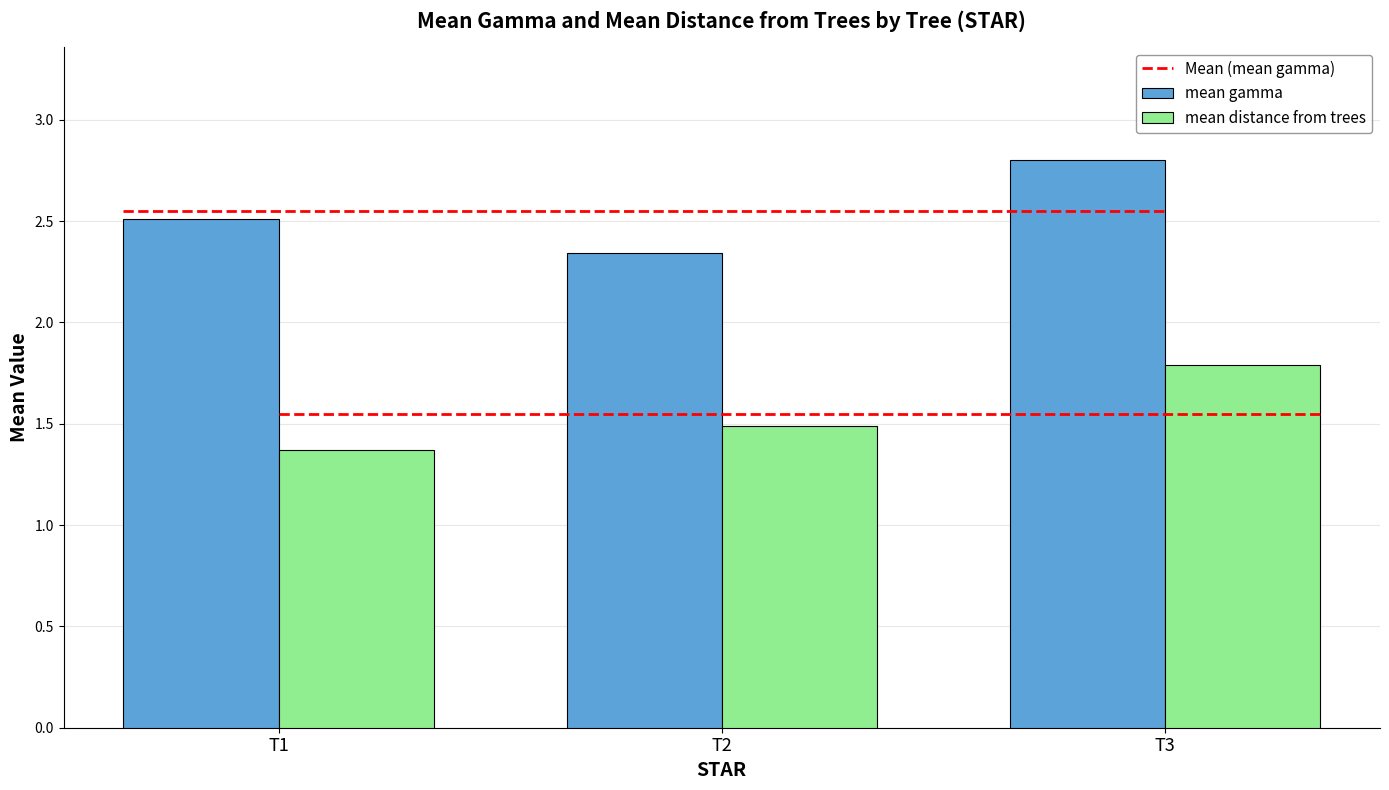

Rank the series at T1 from highest to lowest value.

mean gamma, mean distance from trees